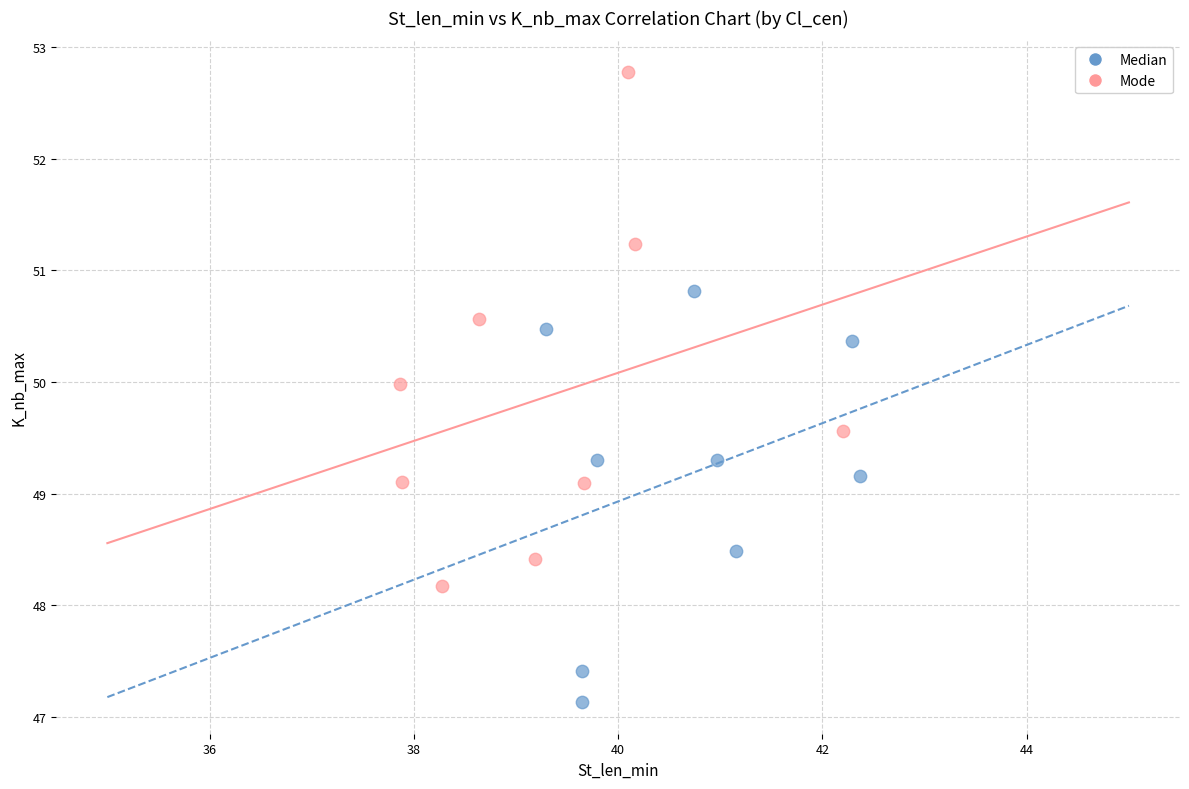

Which series reaches the minimum Y coordinate?

Median